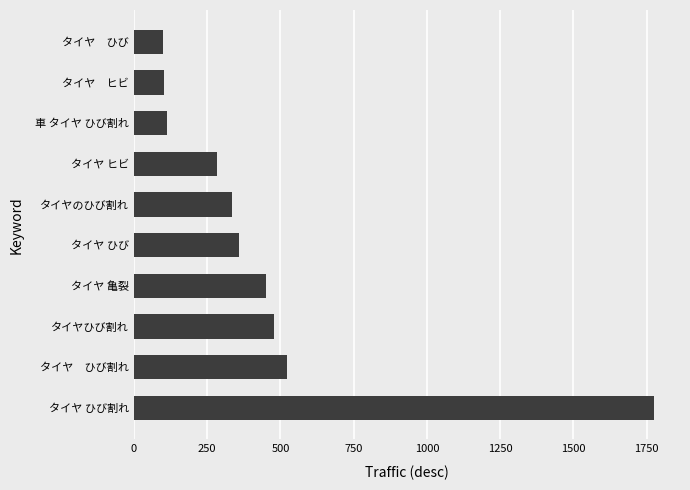

True or false: the data shows 426 at タイヤ ヒビ.

False